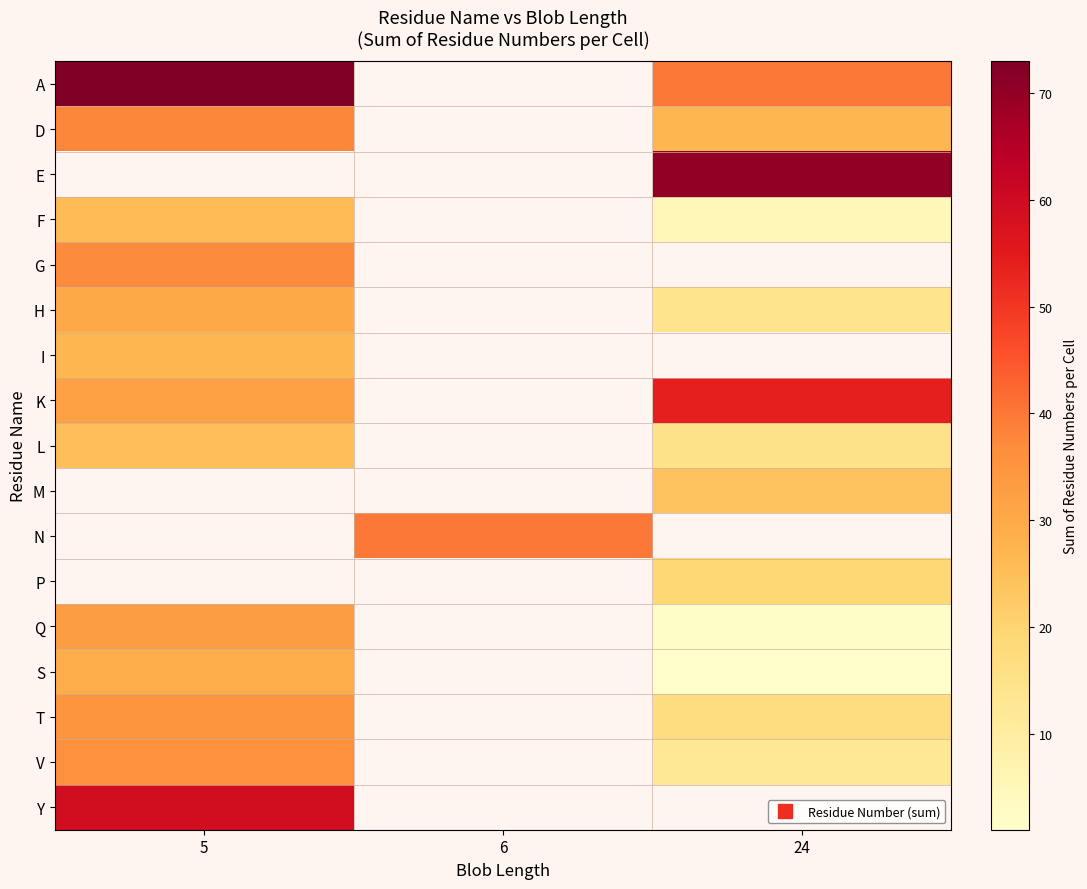

The row_6 series shows 27.0 at 5. True or false?

True